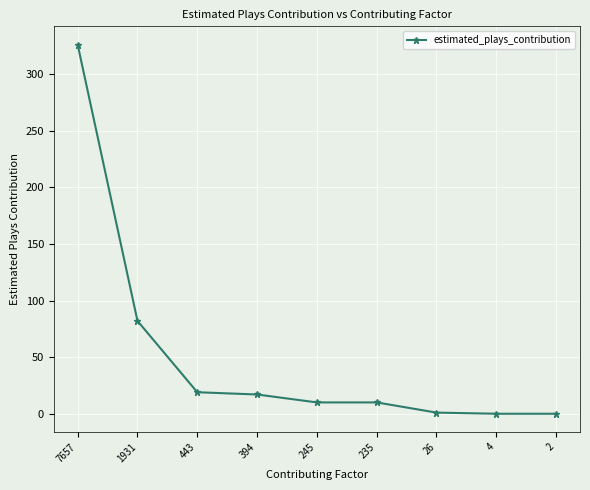

What is the change in value from 7657 to 2?

-326